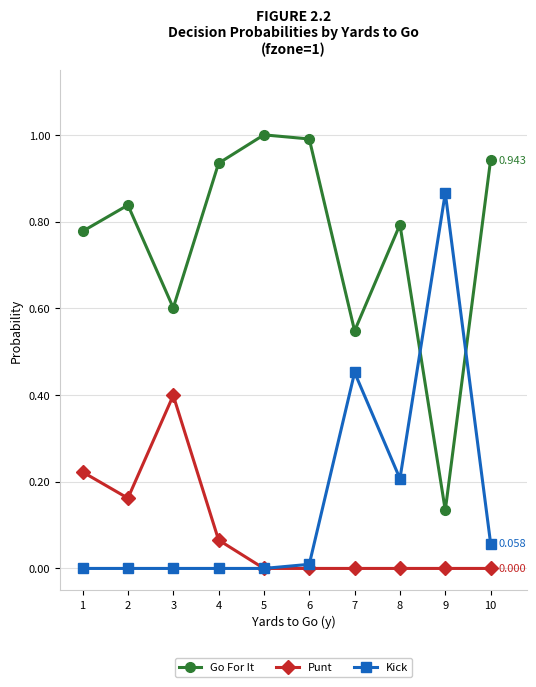

True or false: Go For It and Punt cross at least once.

False